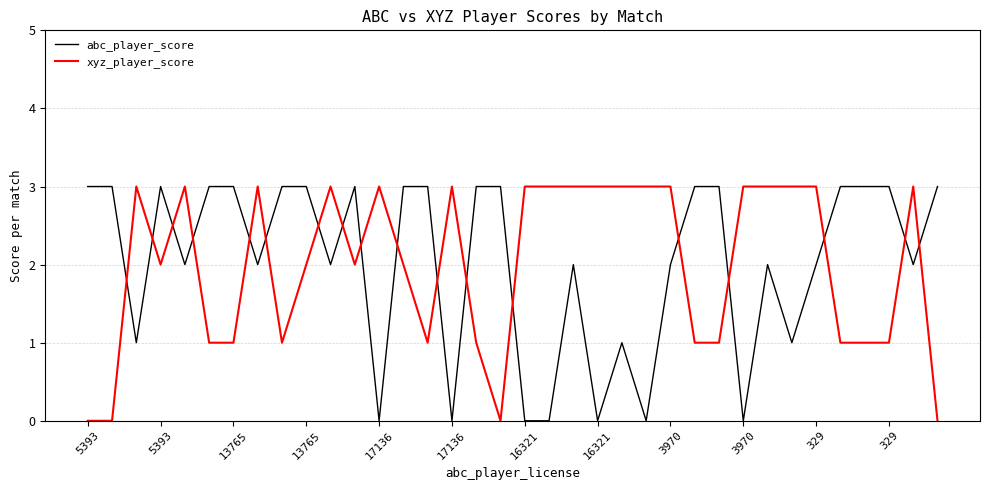

What is the maximum value shown in the chart?

3